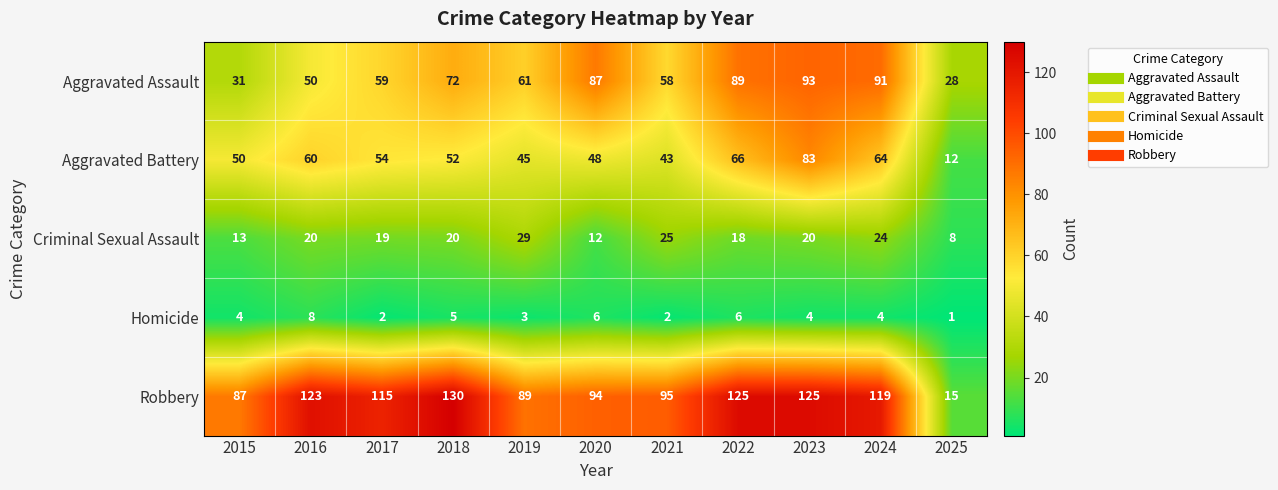

True or false: Aggravated Battery has a value of 45 at 2019.

True